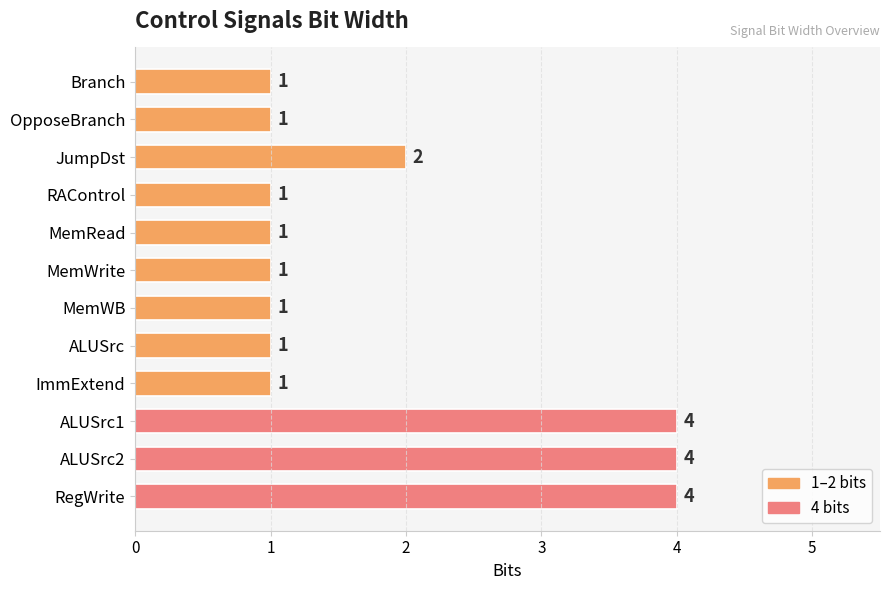

Reading top to bottom, extract all data points from this chart.

1	1	2	1	1	1	1	1	1	4	4	4